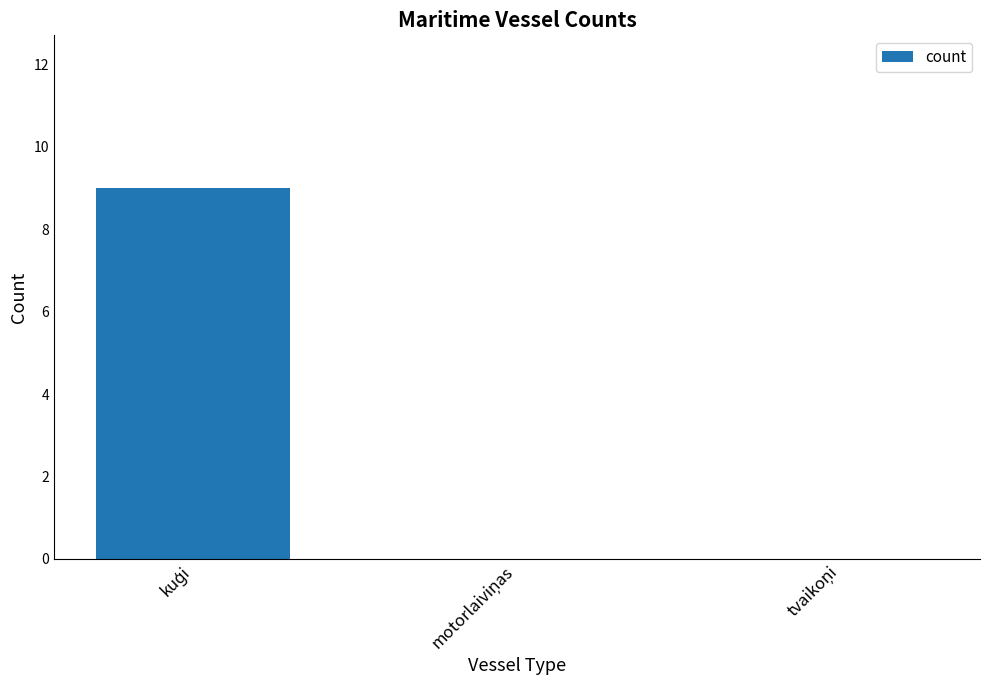

What is the sum of all values?

9